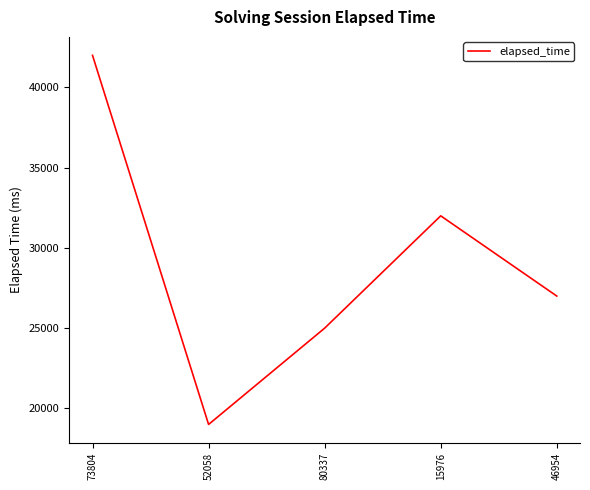

What is the smallest value displayed?

19000